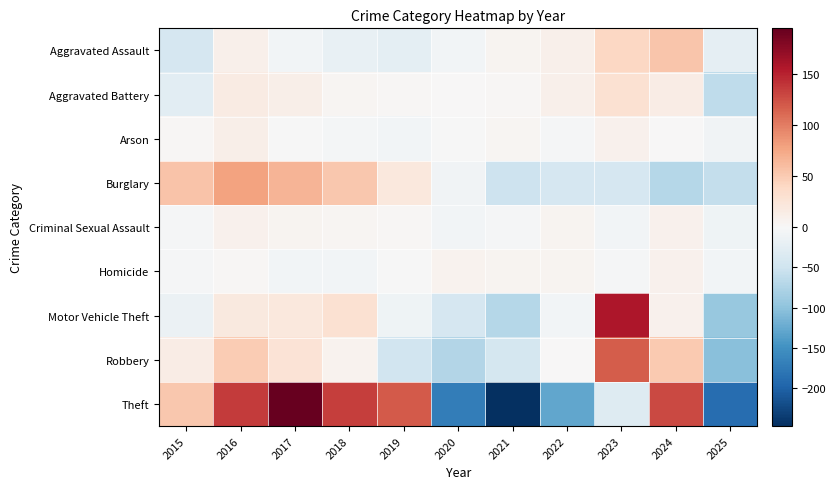

What is the spread (max minus min) of values at 2016?

134.2